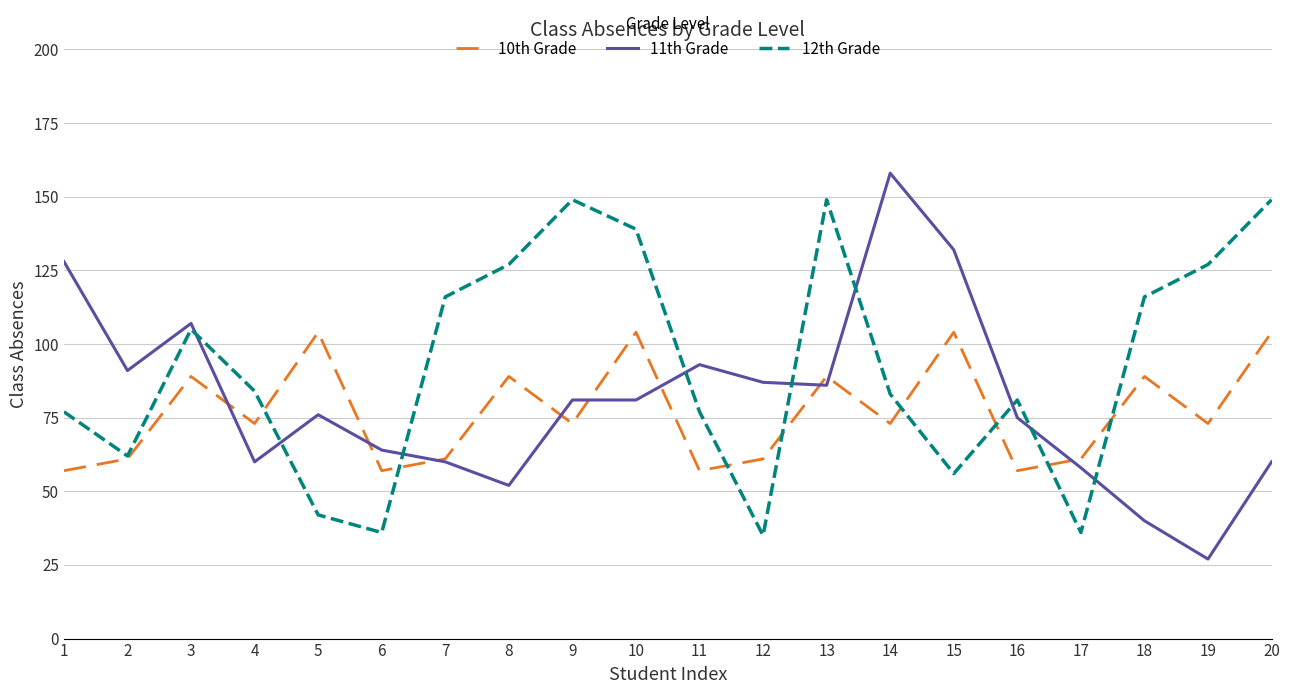

What is the difference between the highest and lowest values at 11?

36